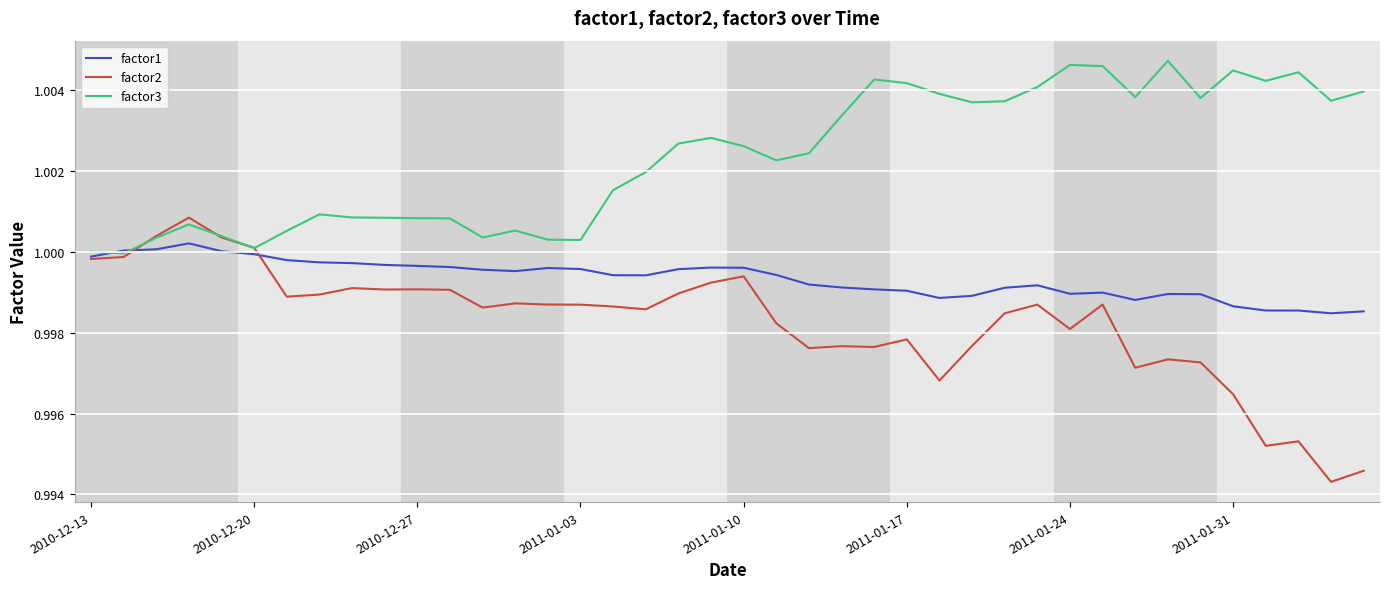

Which series has the largest total across all categories?

factor3